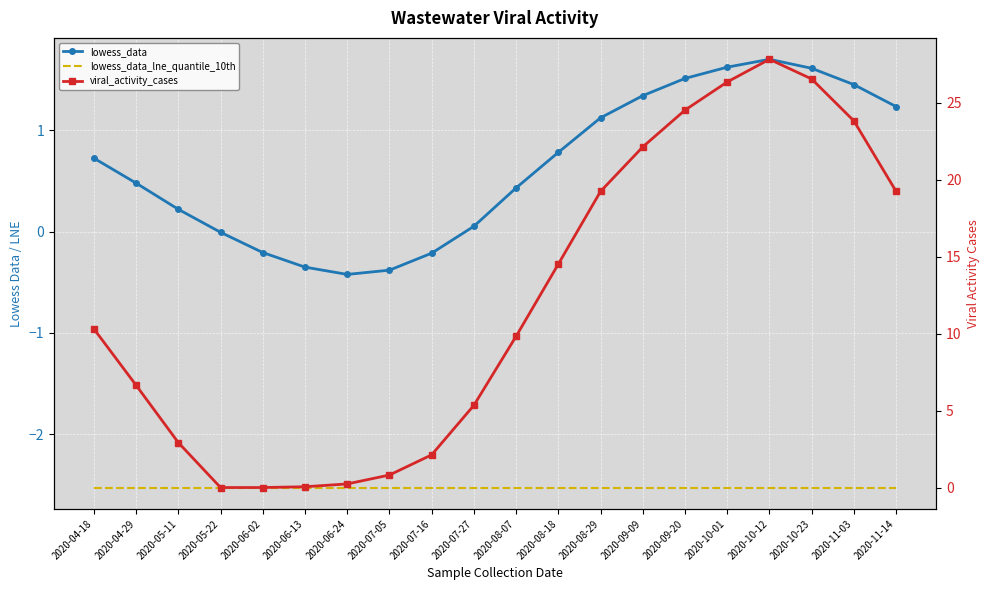

What value does the lowess_data_lne_quantile_10th series have at 2020-08-07?

-2.5